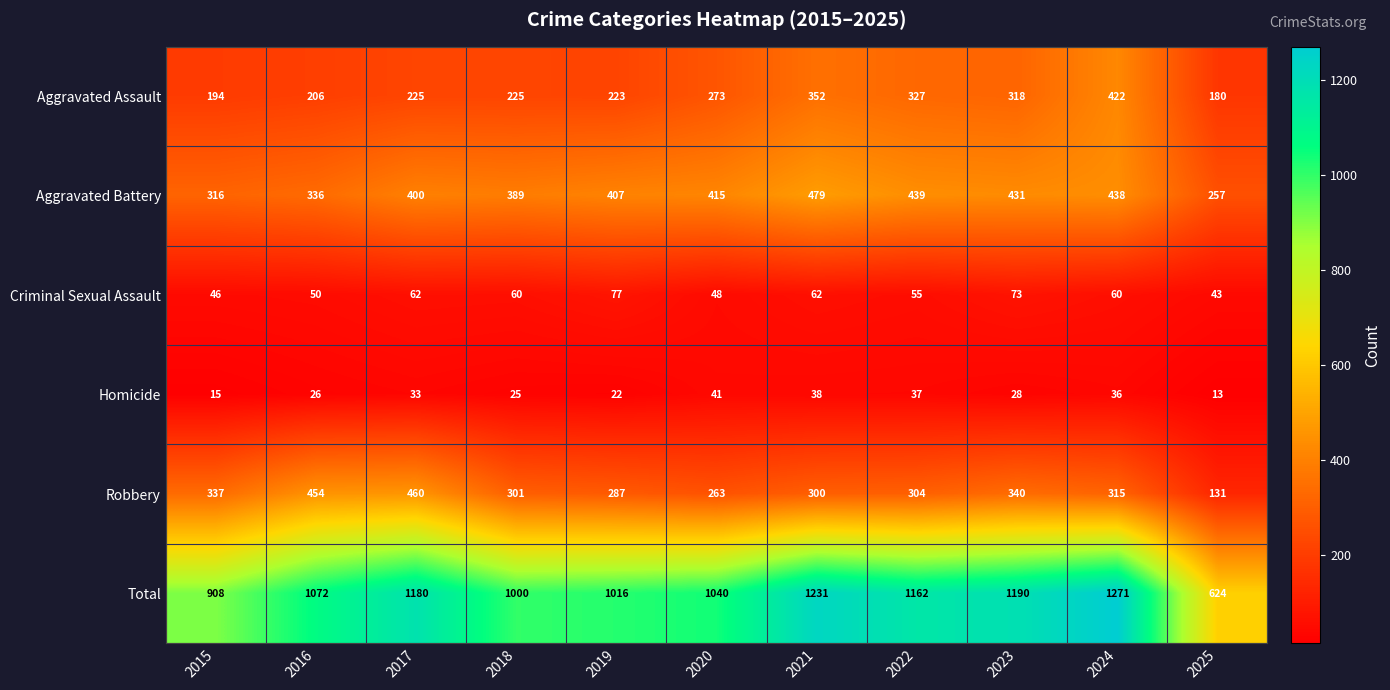

At which label does Criminal Sexual Assault first exceed 60?

2017